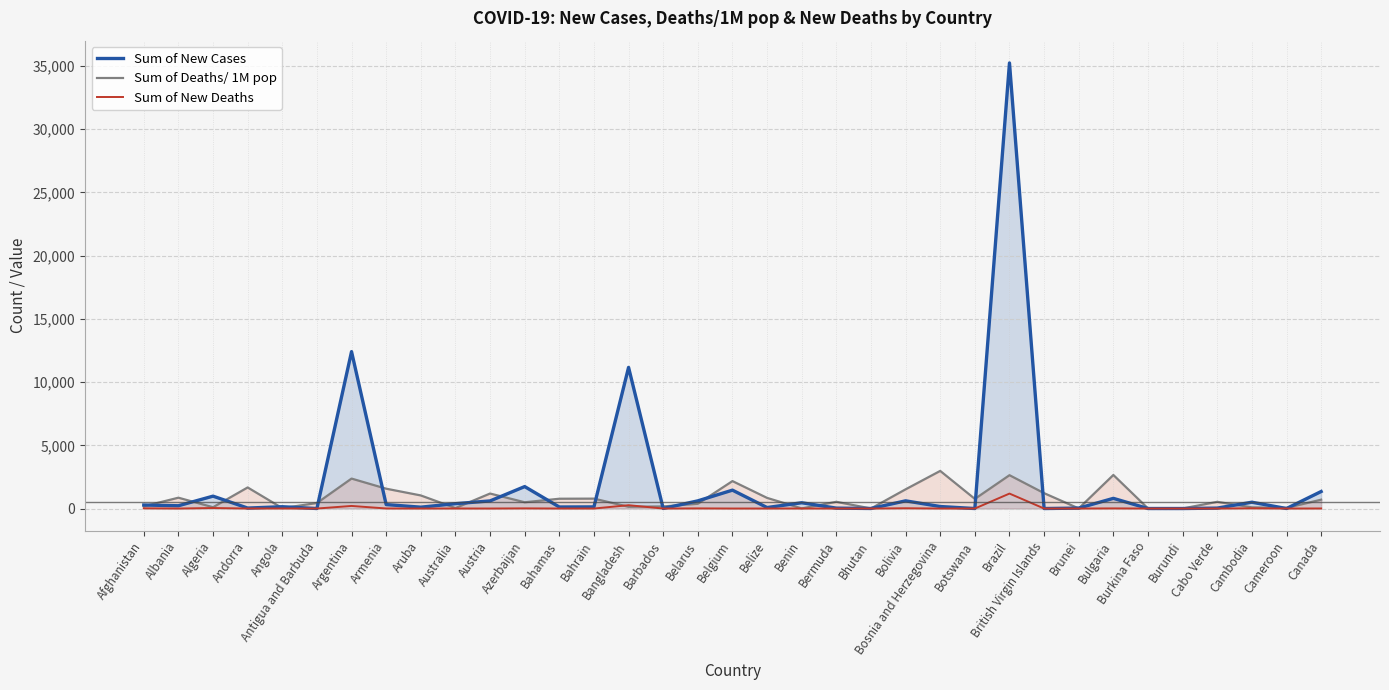

How many data points in Sum of New Deaths are less than 1?

15